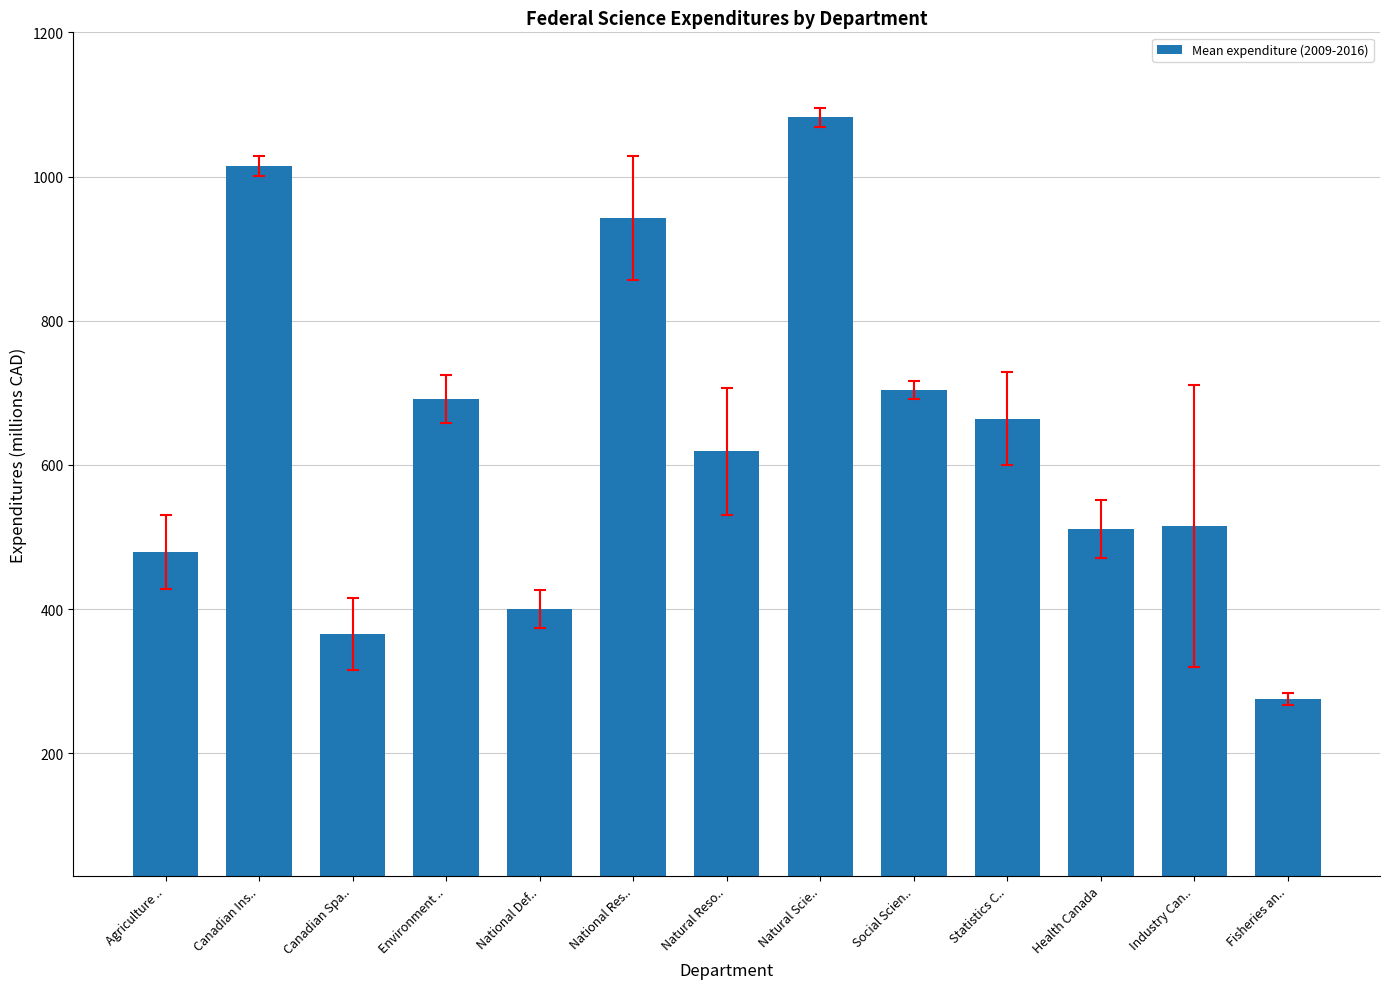

What is the difference between the maximum and minimum values?

806.5